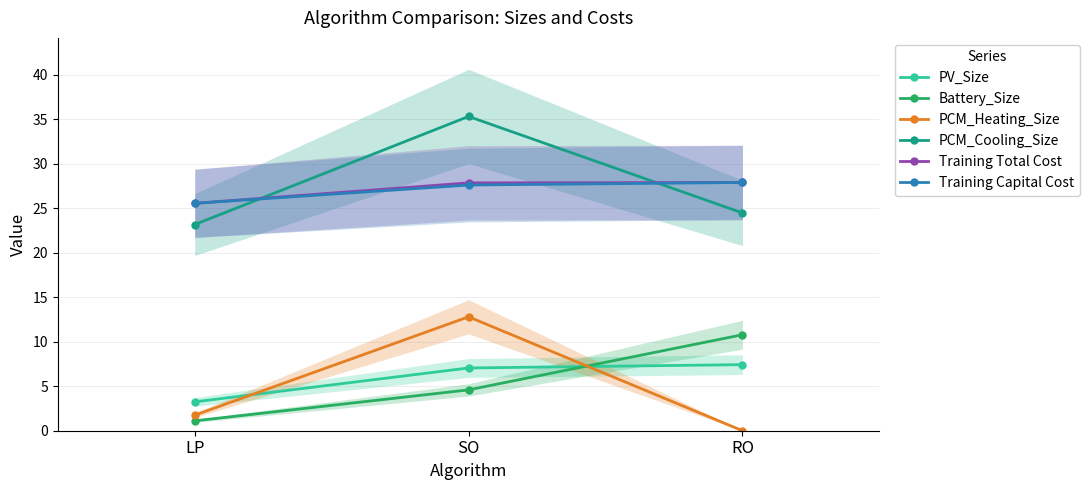

What is the approximate value of Battery_Size at RO?

10.8